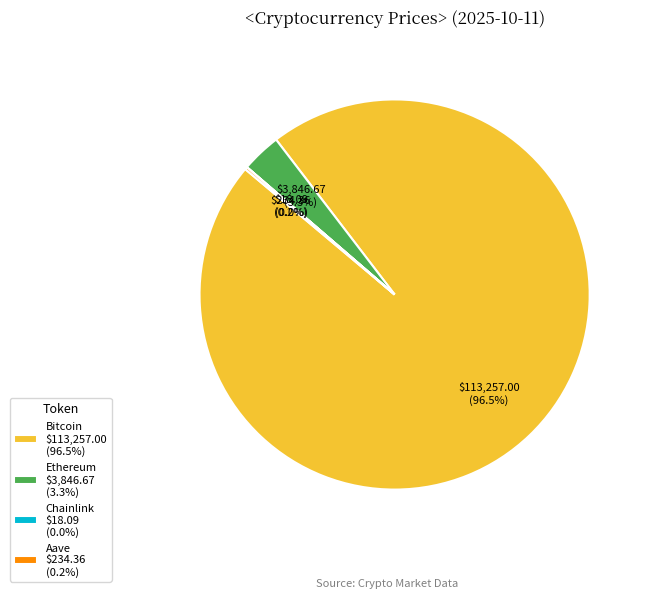

Which slice is the largest?

Bitcoin